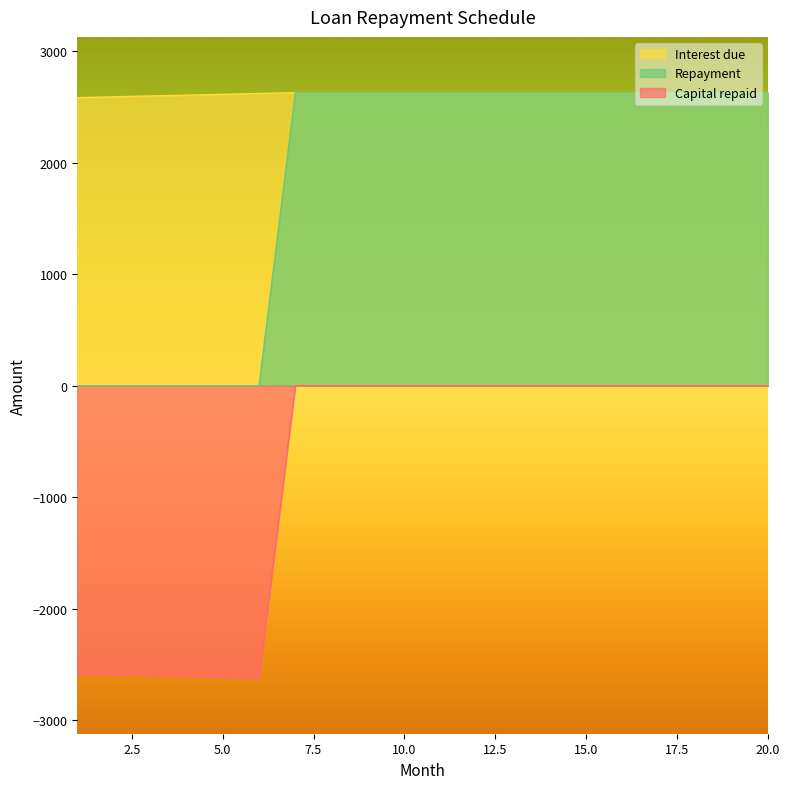

True or false: Interest due and Capital repaid cross at least once.

False